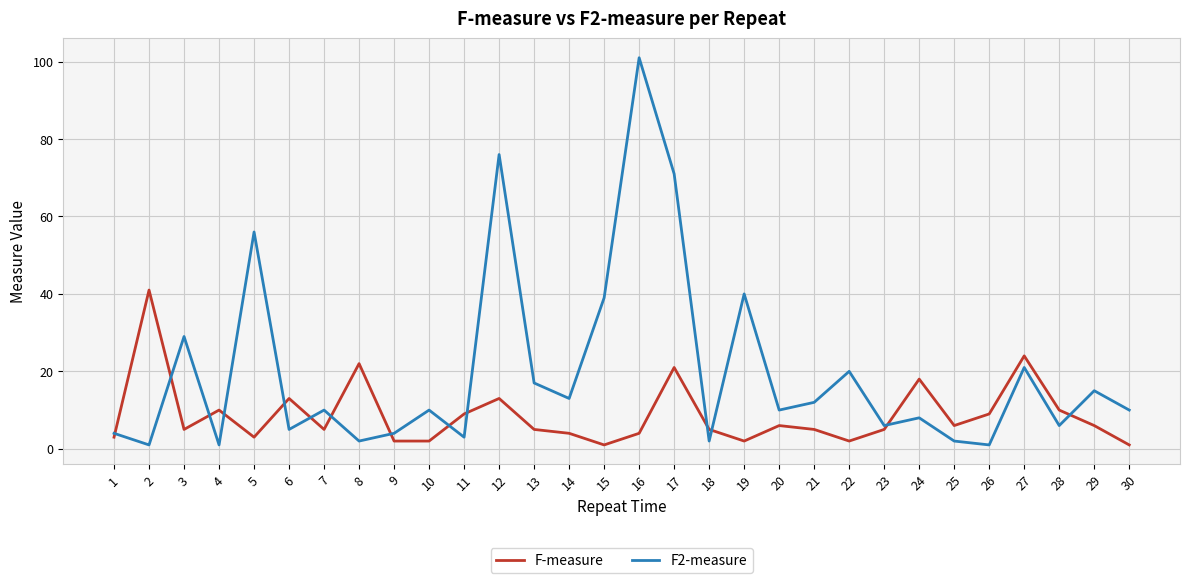

Rank the series by their maximum value, from lowest to highest.

F-measure, F2-measure